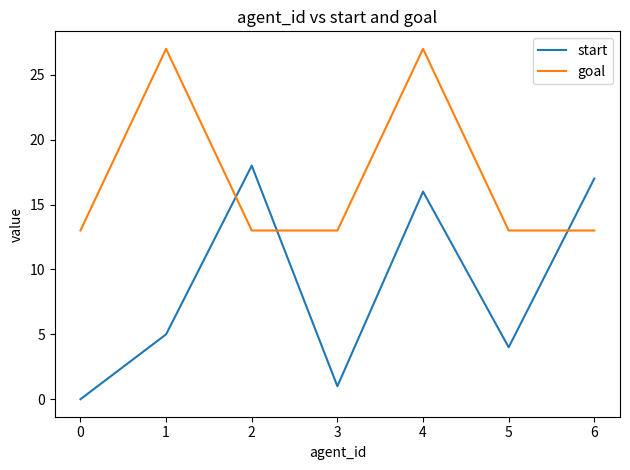

What is the total value across all series at 5?

17